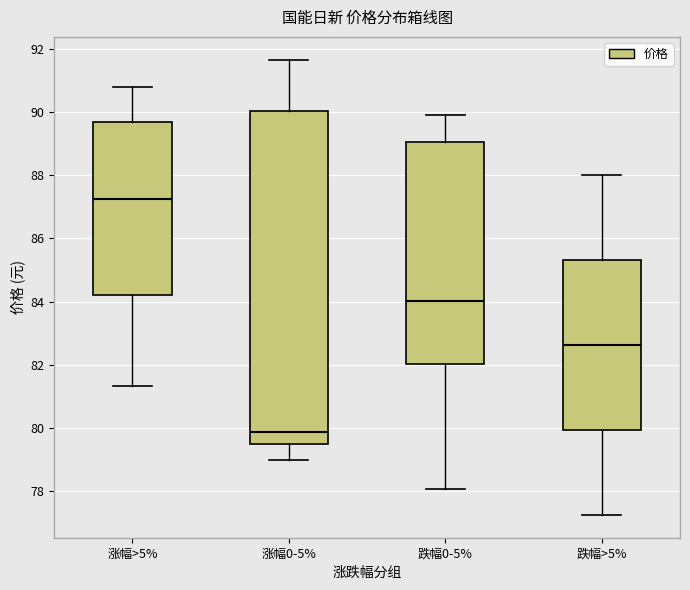

Where is the upper edge of the box for 涨幅>5% on the y-axis? The values are not printed on the chart, so give them approximately, as read against the axis.

89.6